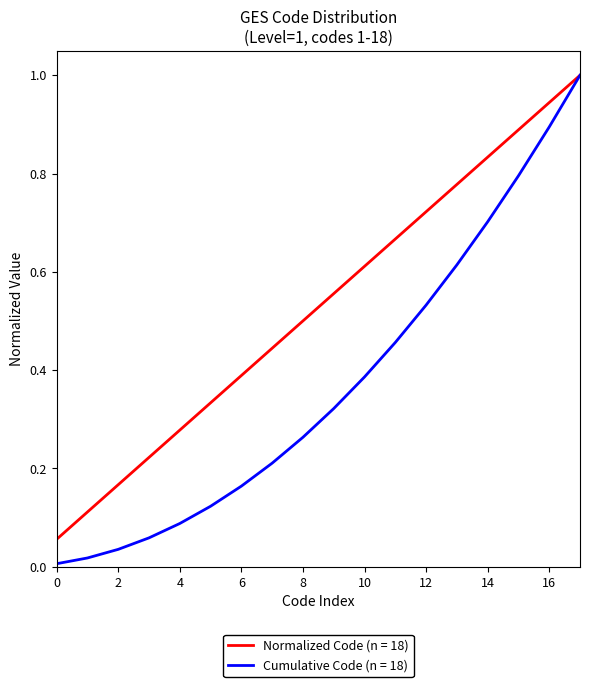

Is this an area chart (filled region under the line)?

No